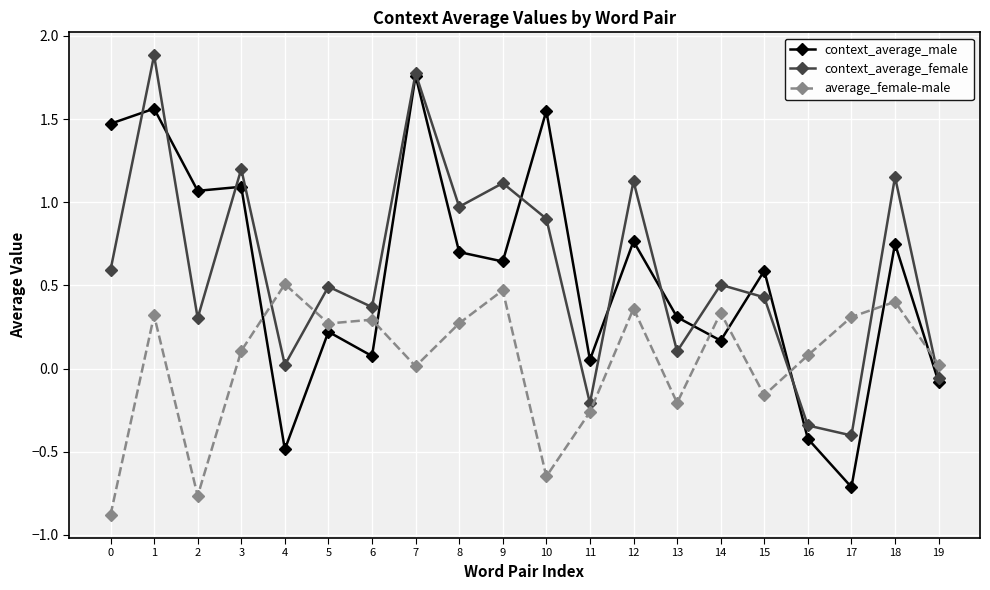

What is the sum of all average_female-male values?

0.9